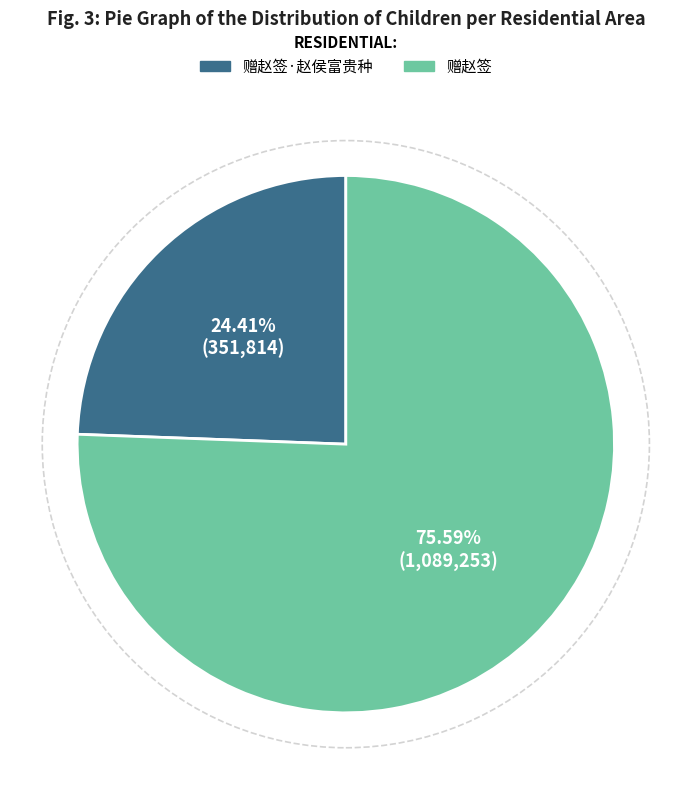

Does any single category account for the majority?

Yes